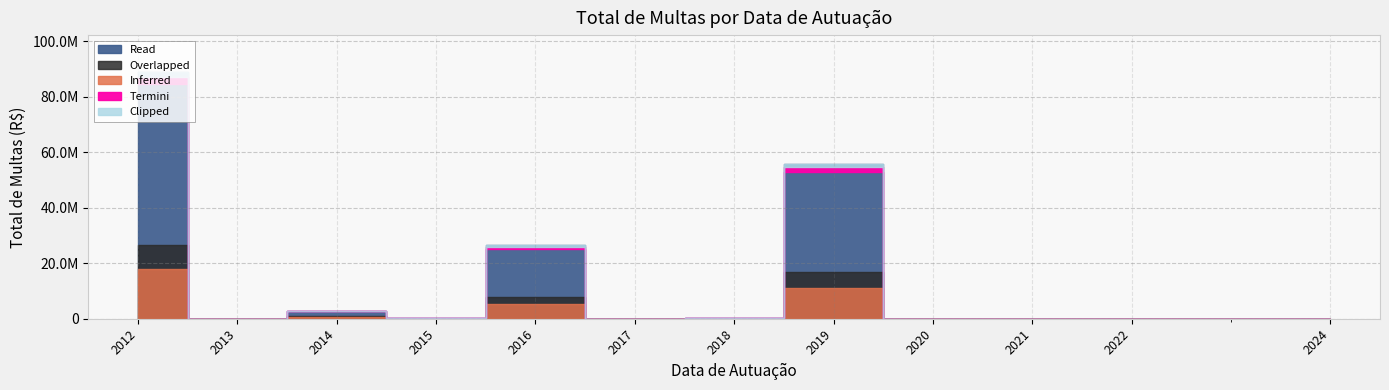

How many lines are shown in the chart?

1